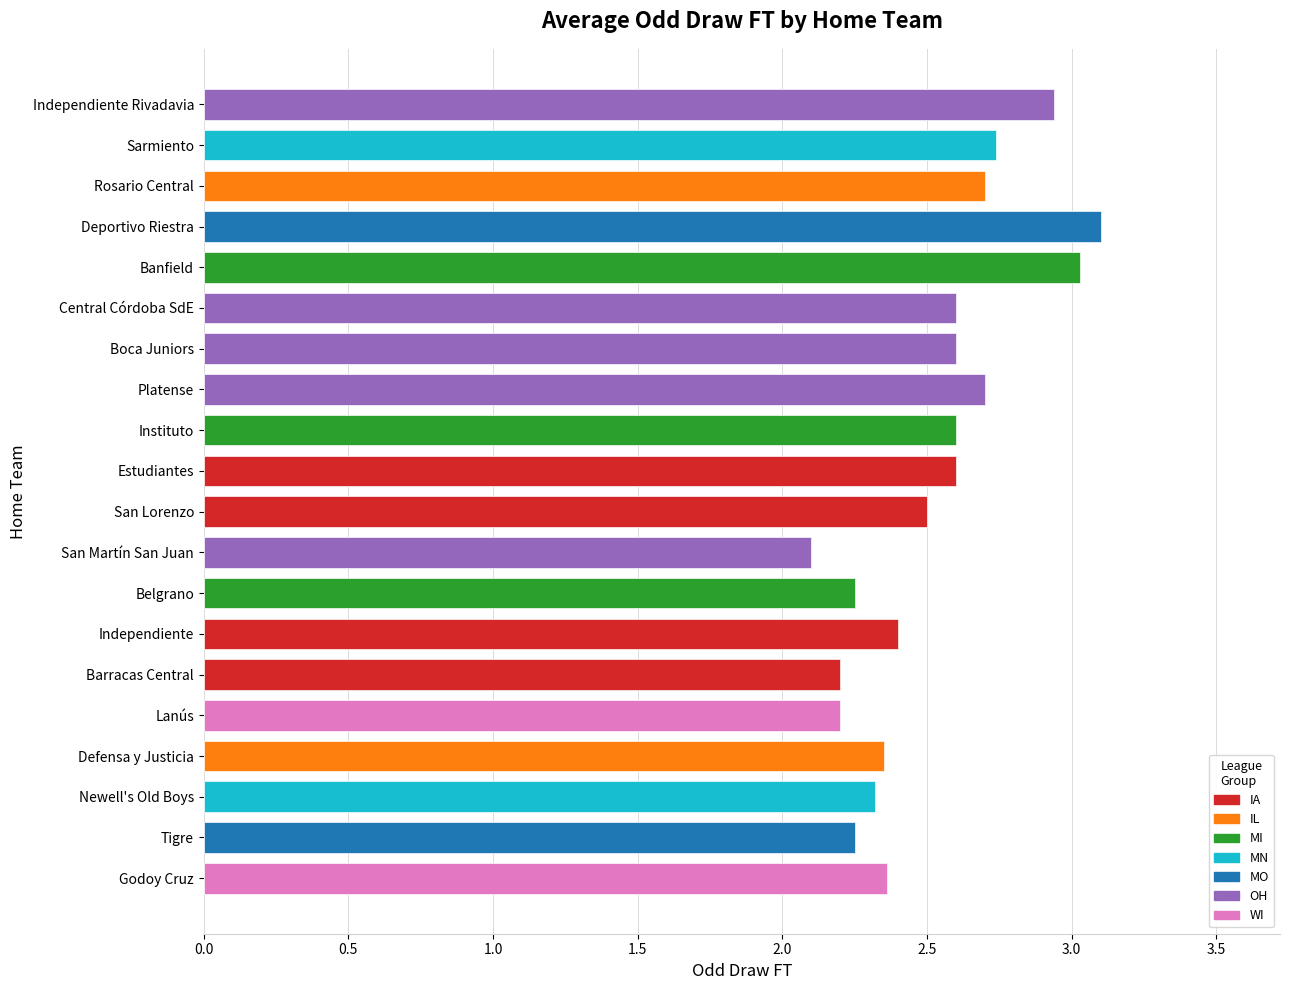

Is it true that the value at Defensa y Justicia is 3.4?

False